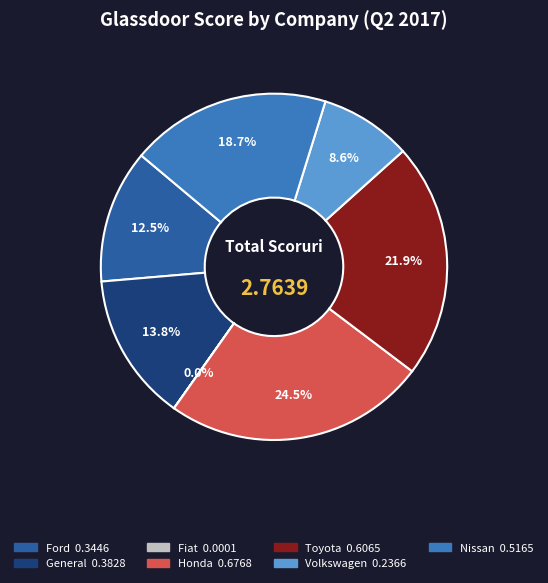

Does any single category account for the majority?

No